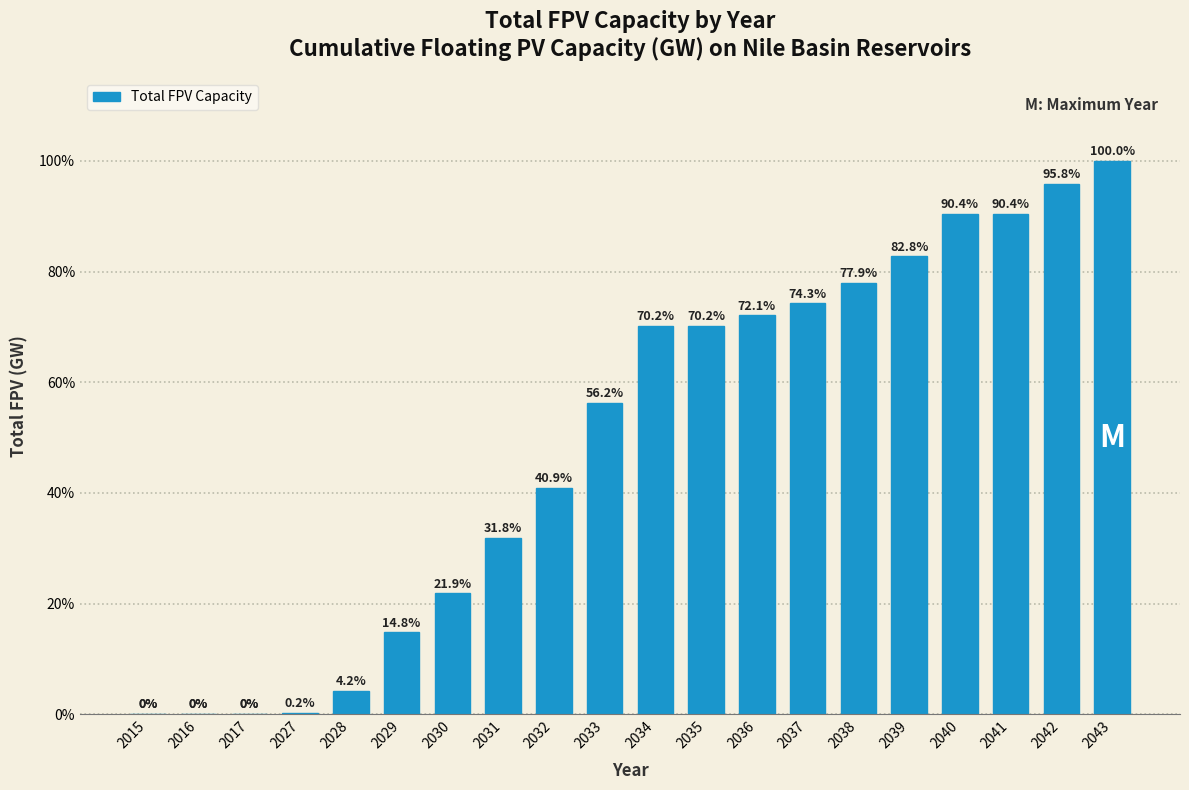

Reading left to right, list all the values displayed in this chart.

2015=0.0	2016=0.0	2017=0.0	2027=0.2	2028=4.2	2029=14.8	2030=21.9	2031=31.8	2032=40.9	2033=56.2	2034=70.2	2035=70.2	2036=72.1	2037=74.3	2038=77.9	2039=82.8	2040=90.4	2041=90.4	2042=95.8	2043=100.0